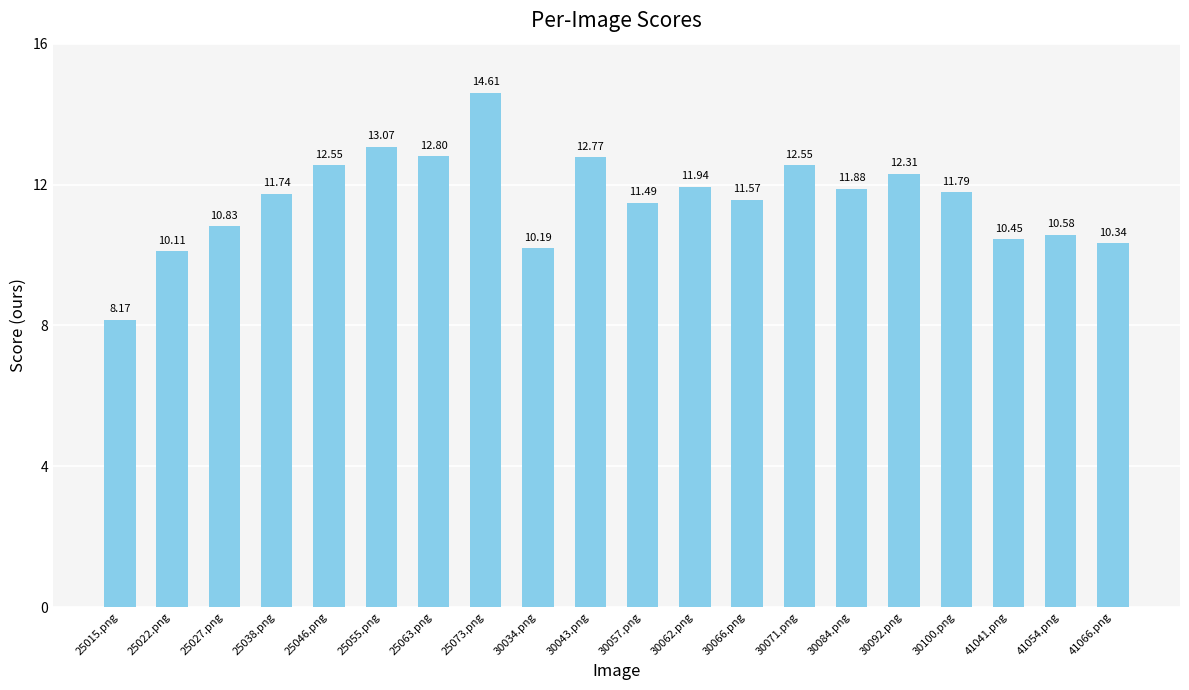

Does the chart contain stacked bars?

No